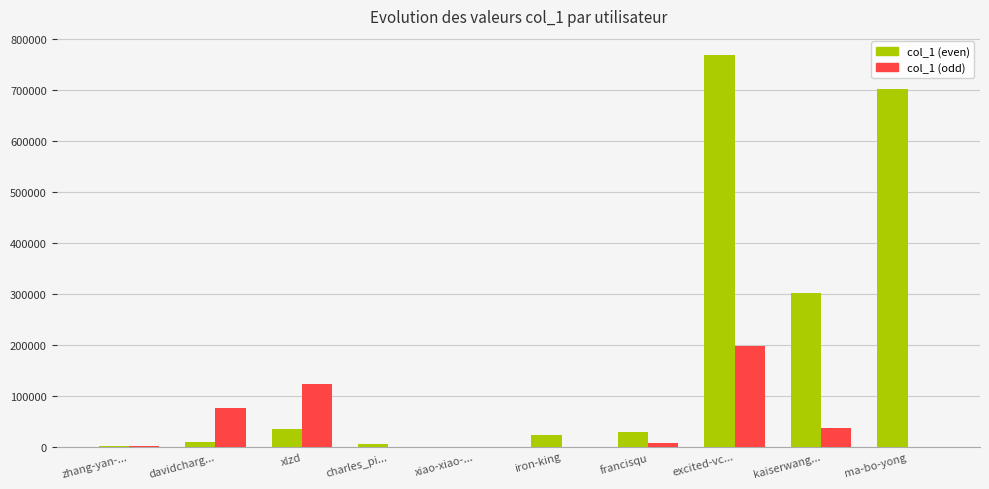

Is the value of col_1 (even) at excited-vc... greater than the value of col_1 (odd) at zhang-yan-...?

Yes